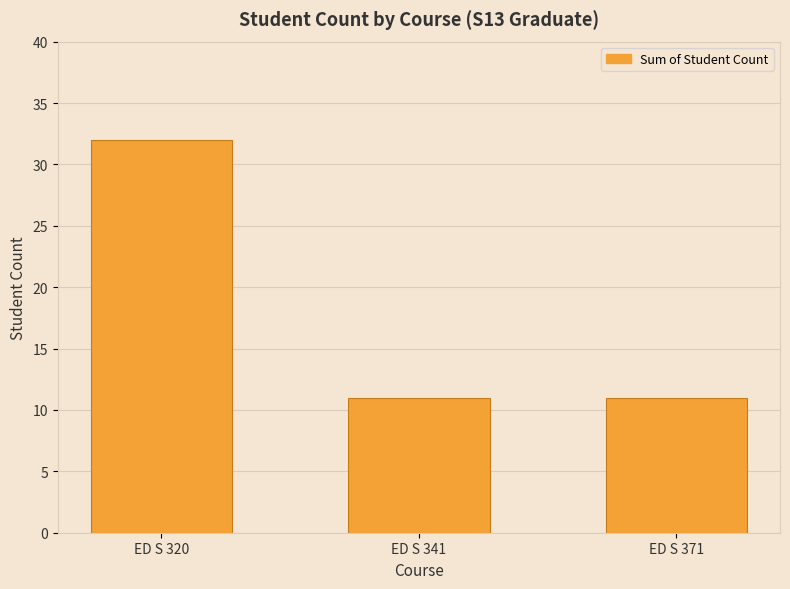

Reading left to right, what are all the values shown in this chart?

ED S 320=32	ED S 341=11	ED S 371=11